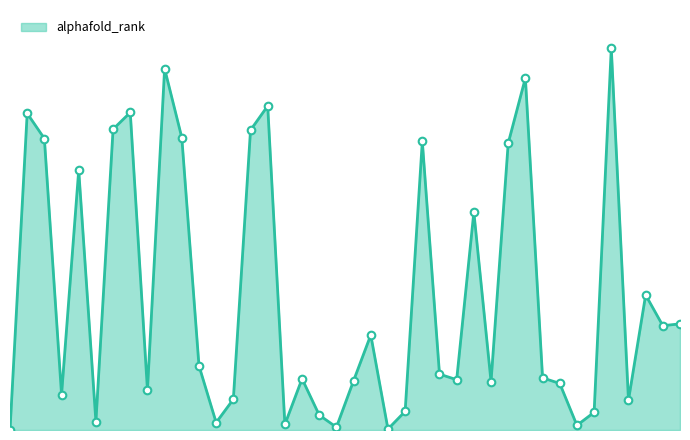

Does the chart have visible grid lines?

No